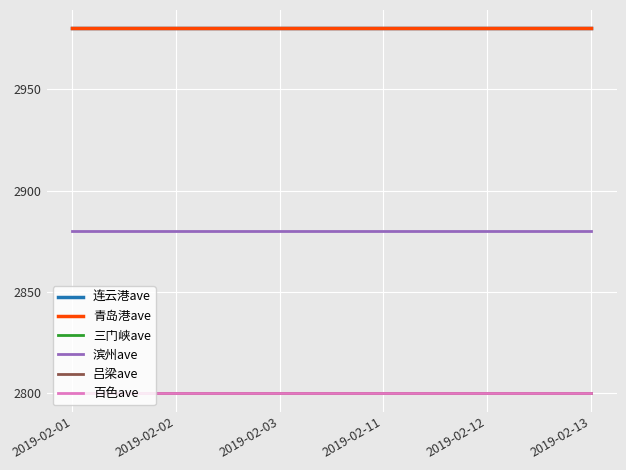

List the labels in order of 青岛港ave value, largest first.

2019-02-01, 2019-02-02, 2019-02-03, 2019-02-11, 2019-02-12, 2019-02-13